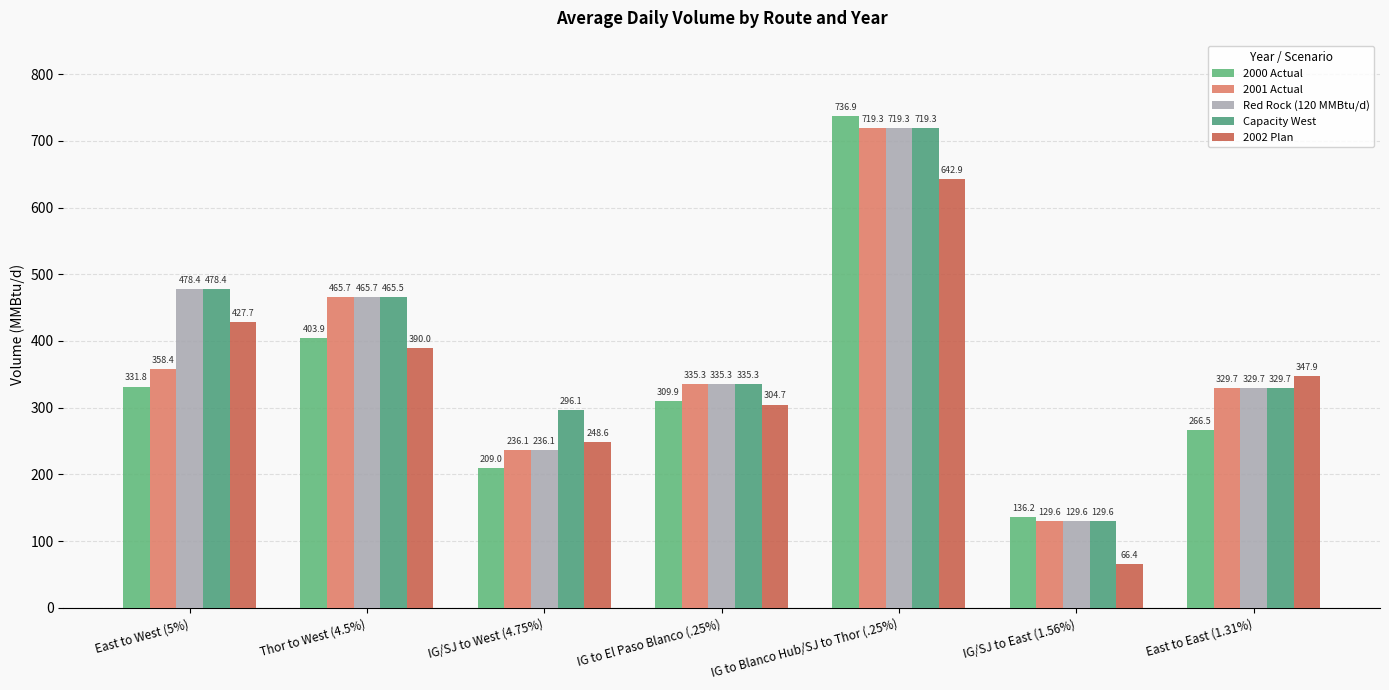

Which label corresponds to the smallest value in the chart?

IG/SJ to East (1.56%)